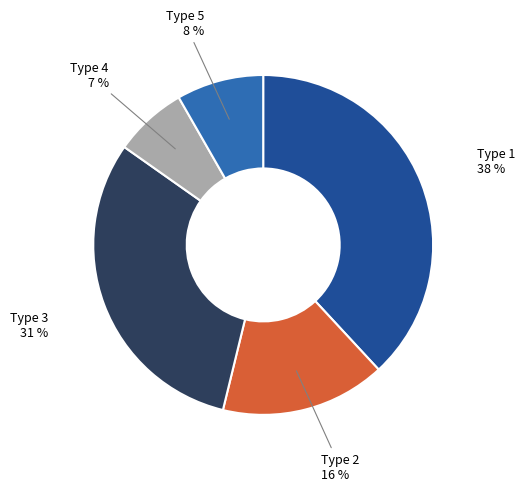

To the nearest percent, what is the average slice percentage?

20%